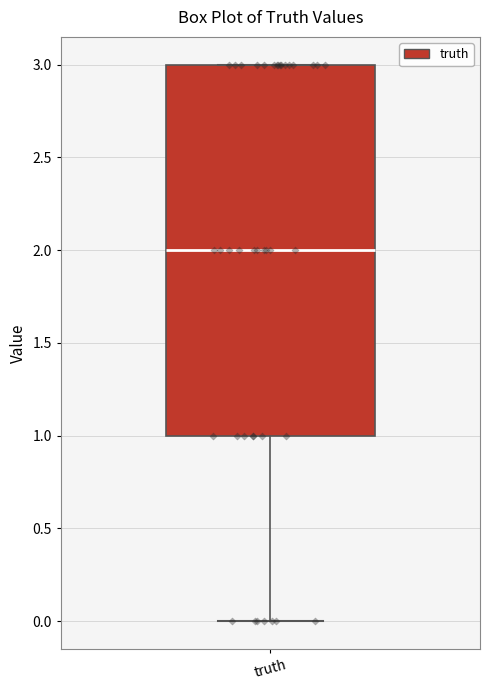

Transcribe this box plot: give where the median line is, the range the box spans, and where the two whiskers end, as read against the y-axis. The values are not printed on the chart, so give them approximately, as read against the axis.

median 2, box 1 to 3, whiskers 0 to 3